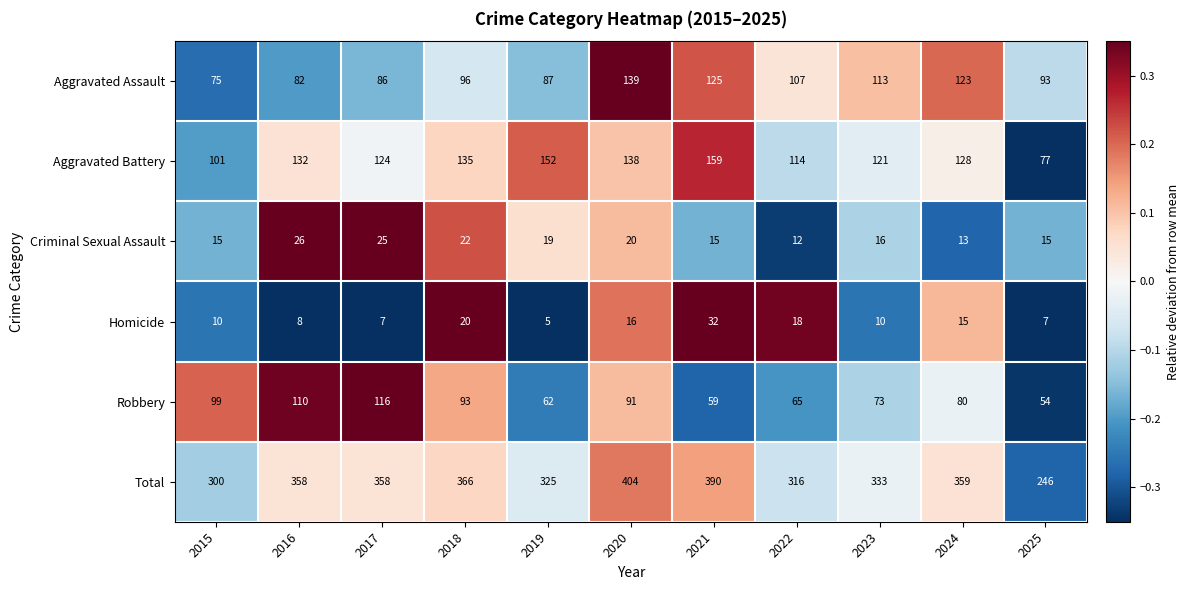

The Homicide series shows 32 at 2021. True or false?

True